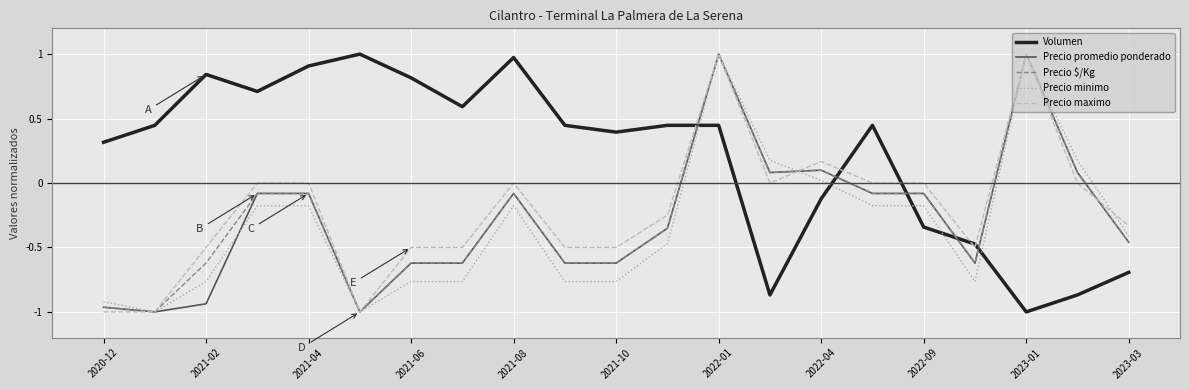

Which series has the largest total across all categories?

Volumen